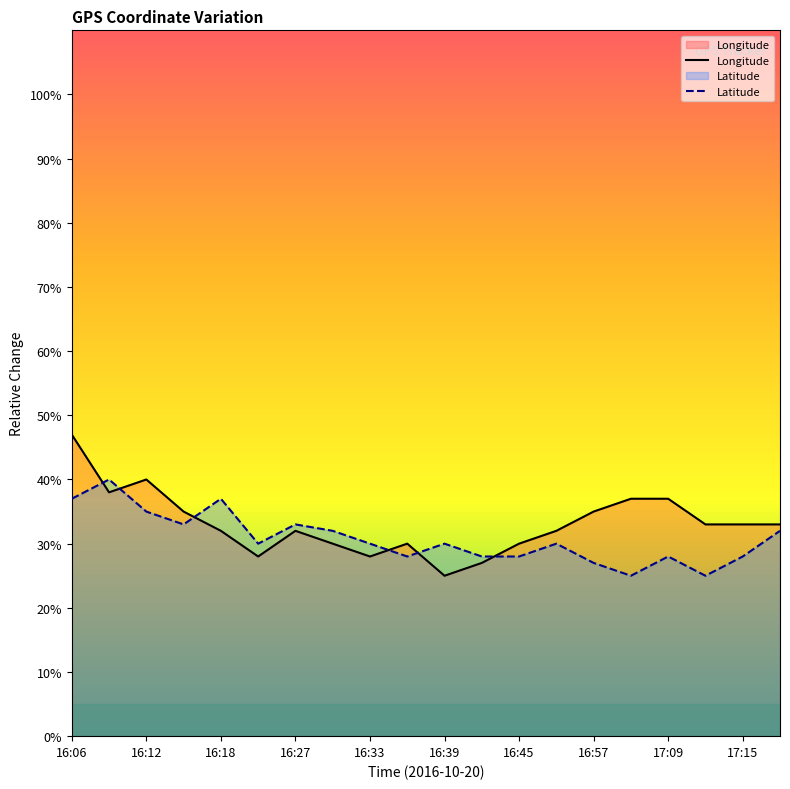

True or false: Longitude and Latitude cross at least once.

True